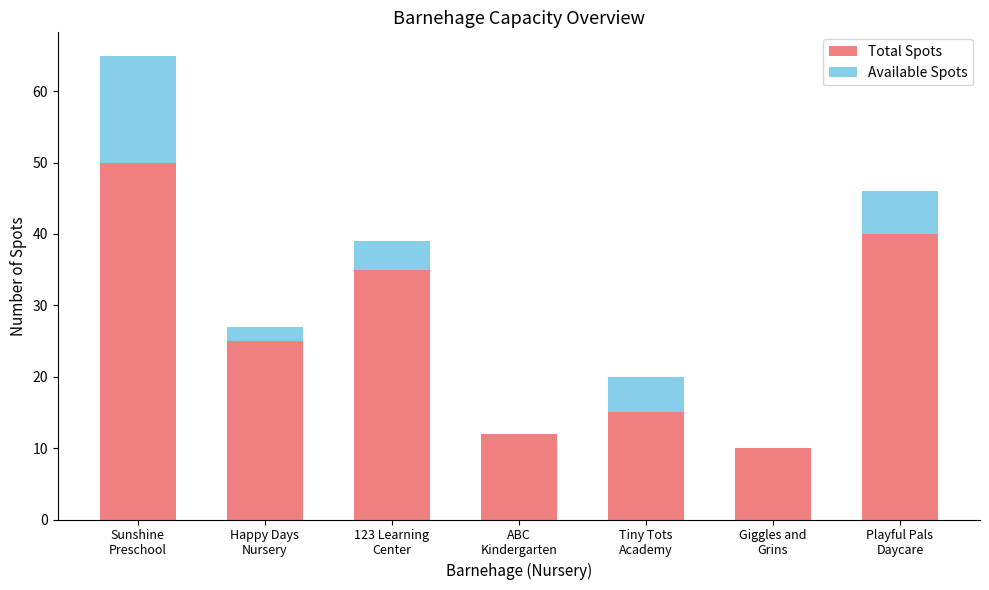

What is the highest value of the Total Spots series?

50